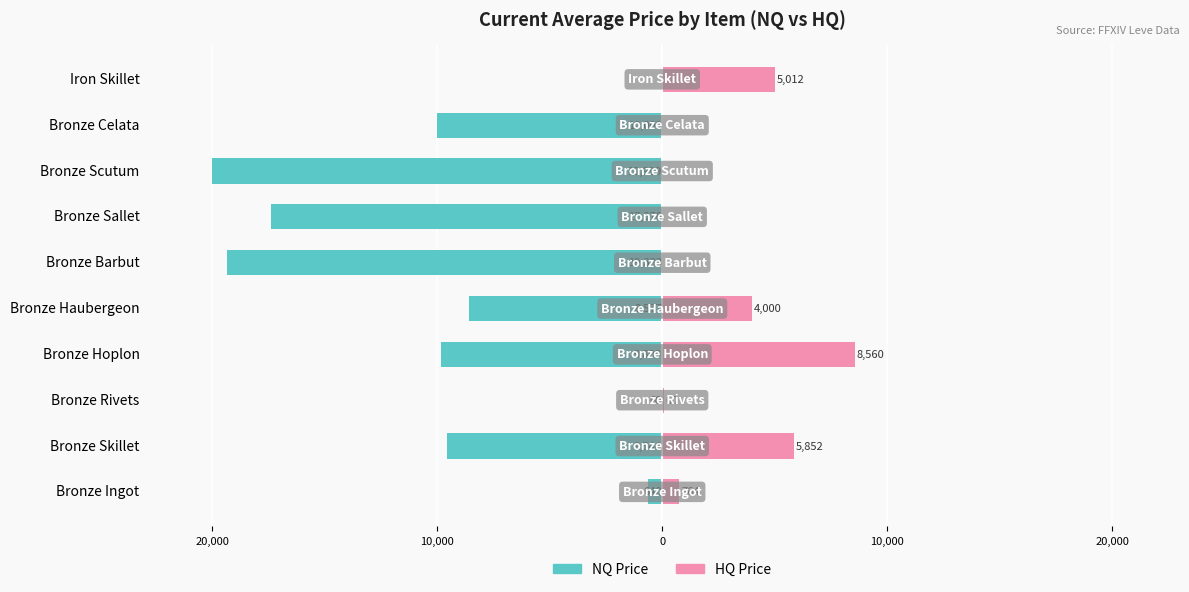

Is it true that NQ Price equals -19999.0 at Bronze Scutum?

True